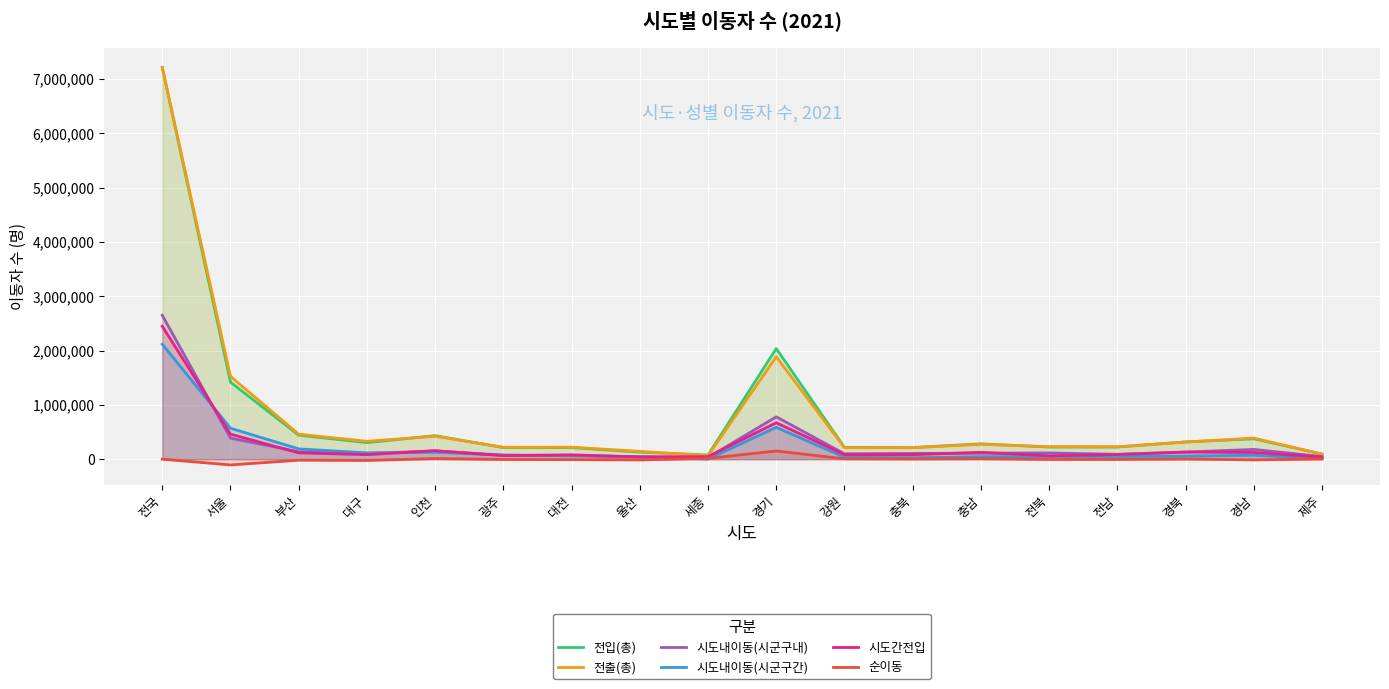

At which label does 순이동 first exceed 0?

인천